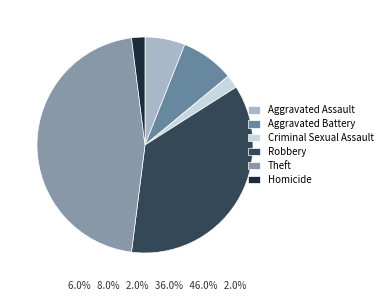

Is it true that Robbery is 50% of the pie?

False